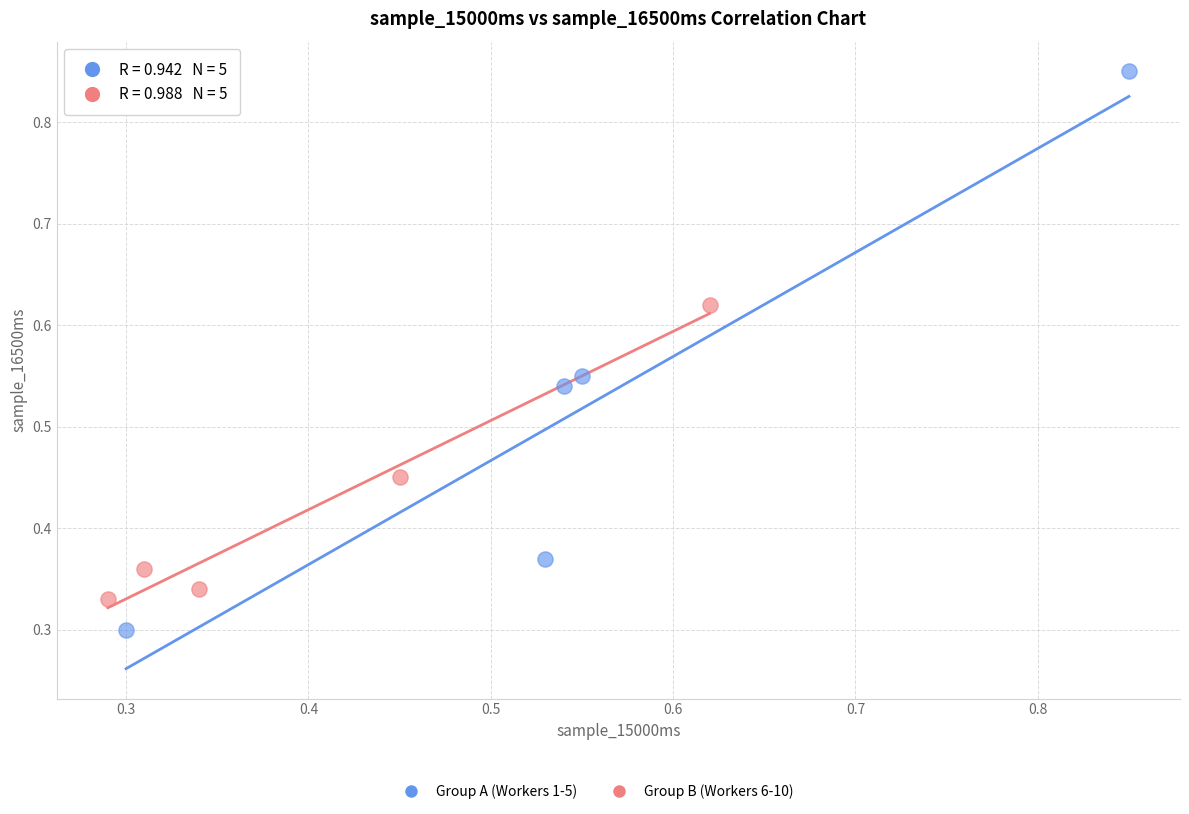

Which series reaches the maximum Y coordinate?

Group A (Workers 1-5)